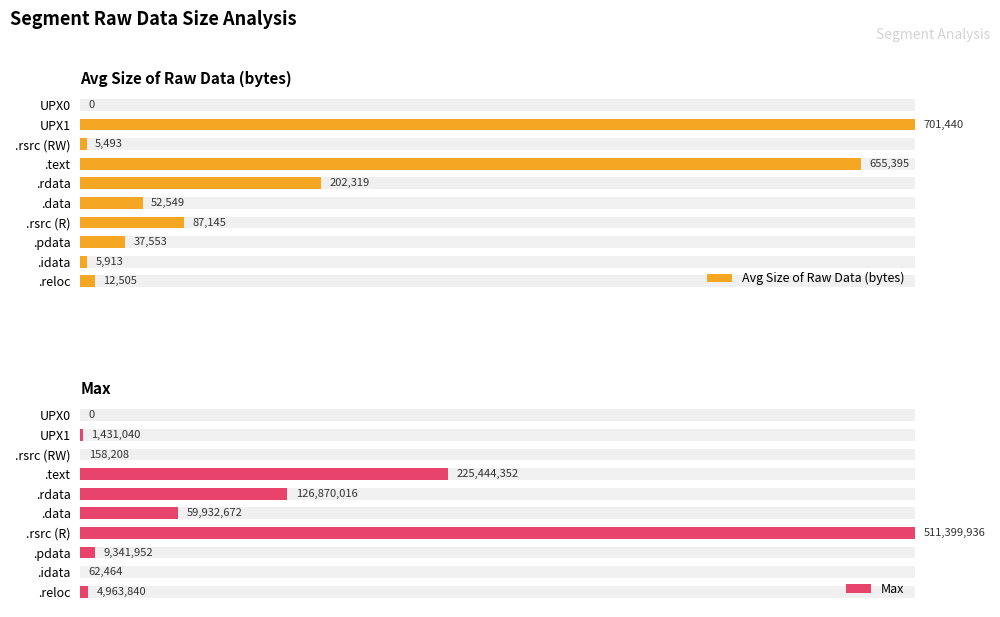

How many groups of bars are there?

10